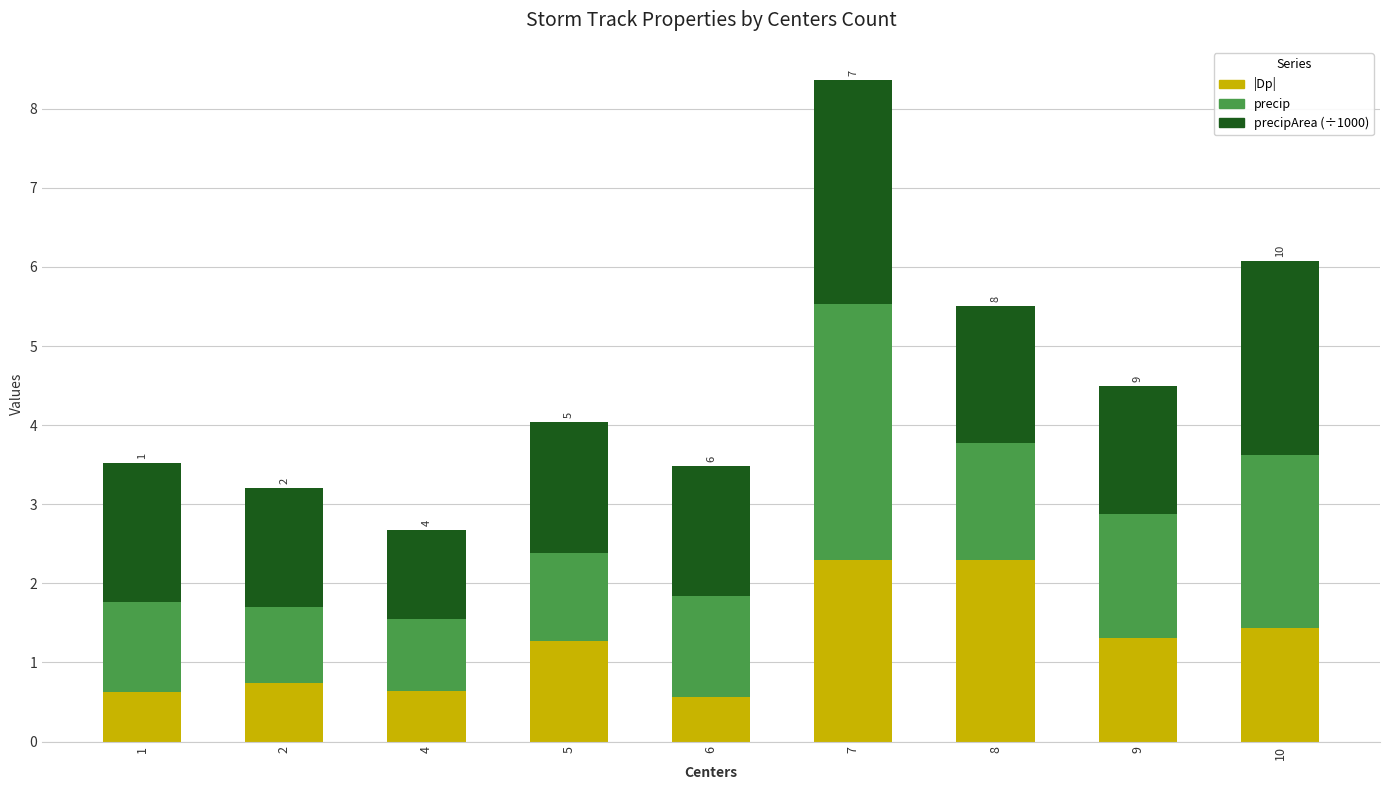

What is the average value of the |Dp| series?

1.2